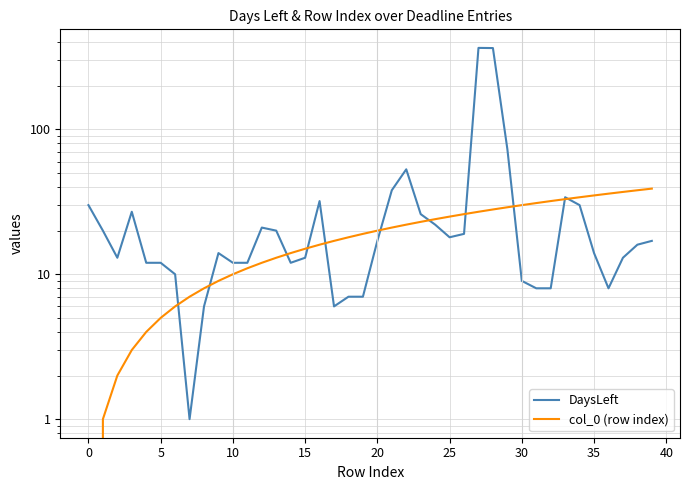

What is the sum of all DaysLeft values?

1439